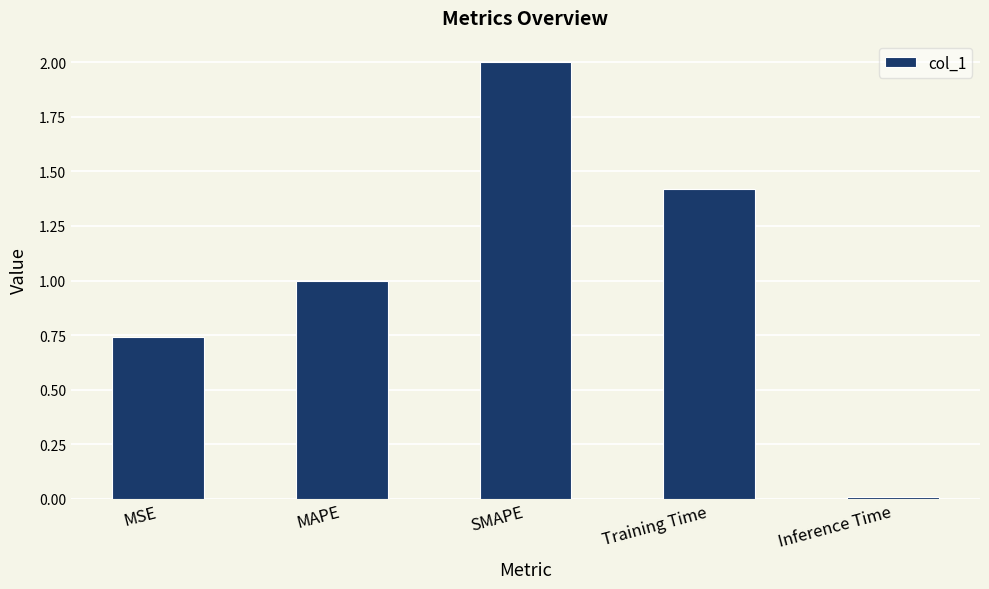

What is the change in value from MSE to SMAPE?

+1.3